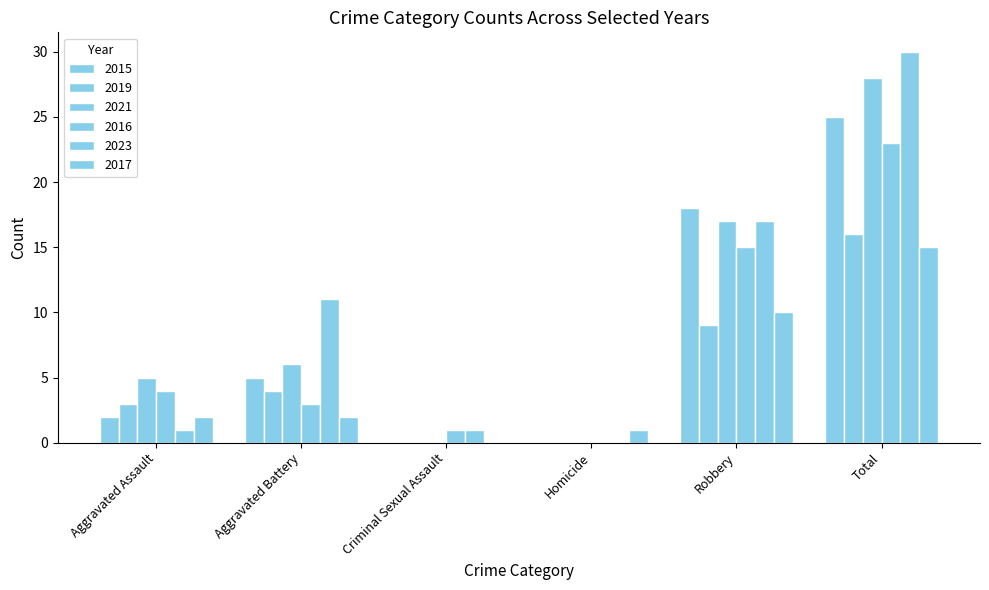

What is the difference between the highest and lowest values at Aggravated Battery?

9